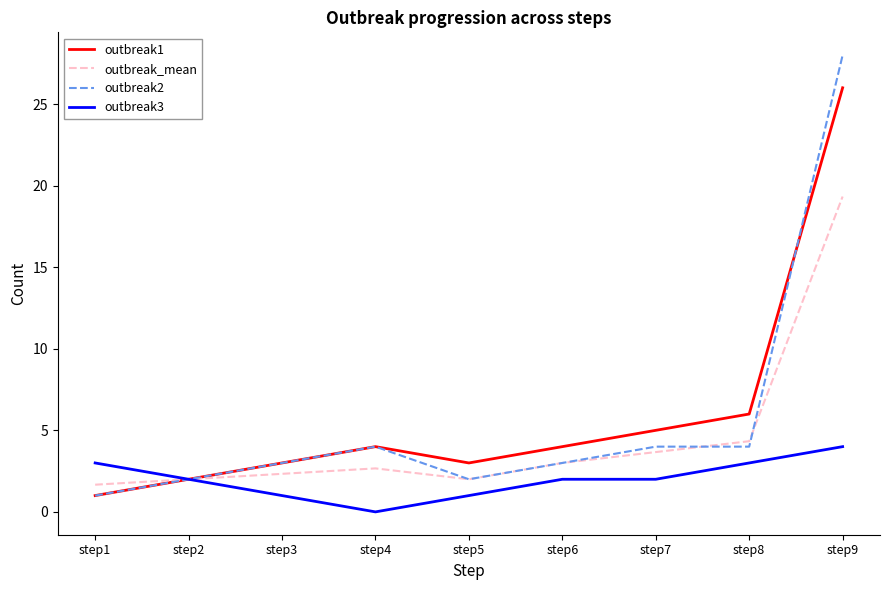

Is it true that outbreak3 equals 3.3 at step2?

False